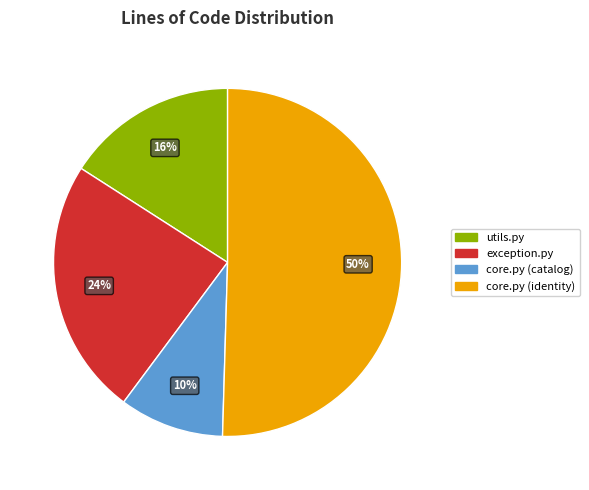

Which category has the biggest portion of the pie?

core.py (identity)